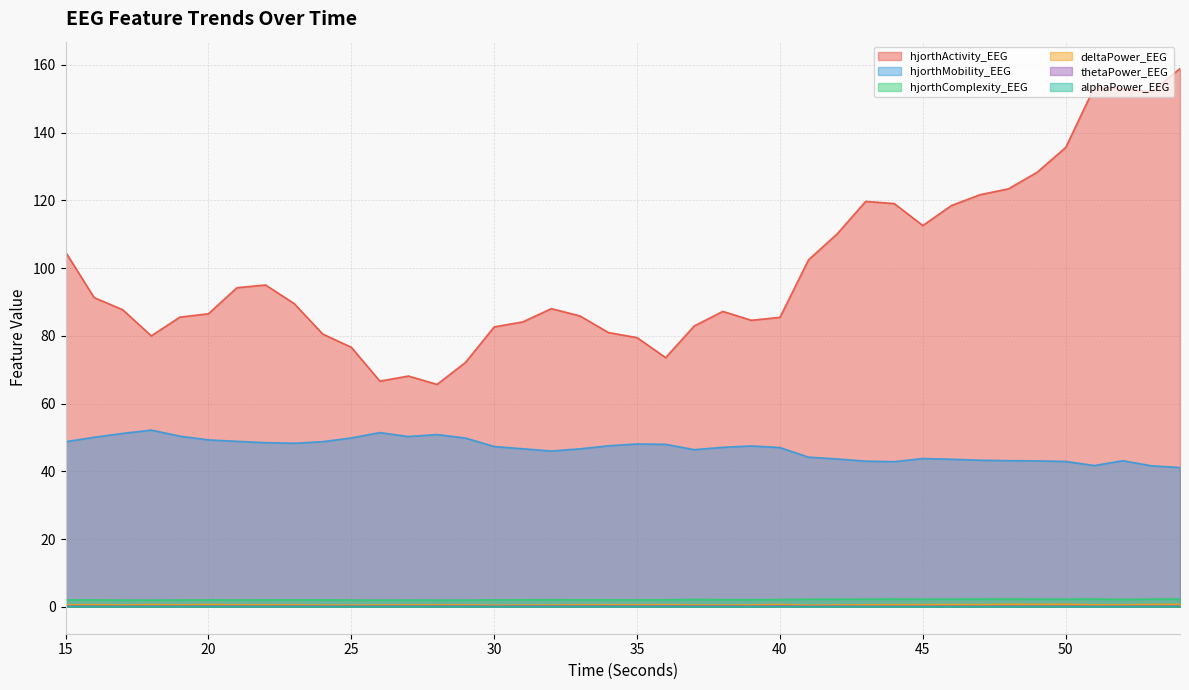

True or false: hjorthComplexity_EEG has a value of 2.8 at 38.

False